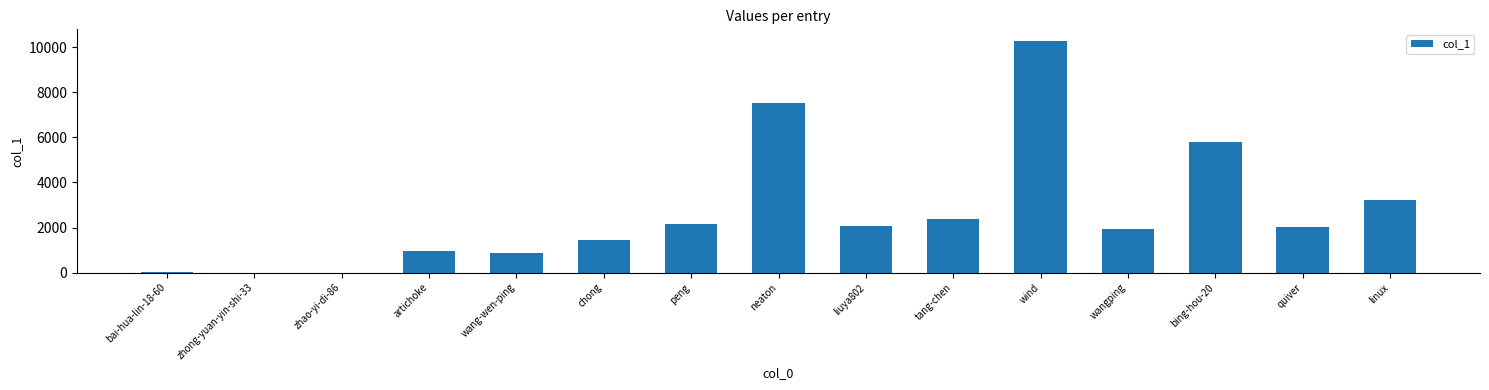

What value does the data have at wang-wen-ping?

876